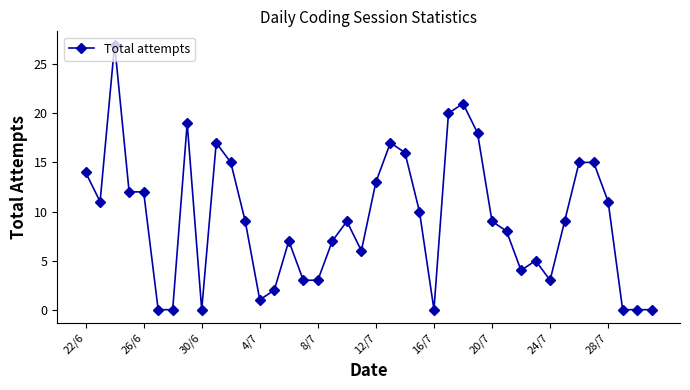

Reading left to right, extract all data points from this chart.

14	11	27	12	12	0	0	19	0	17	15	9	1	2	7	3	3	7	9	6	13	17	16	10	0	20	21	18	9	8	4	5	3	9	15	15	11	0	0	0